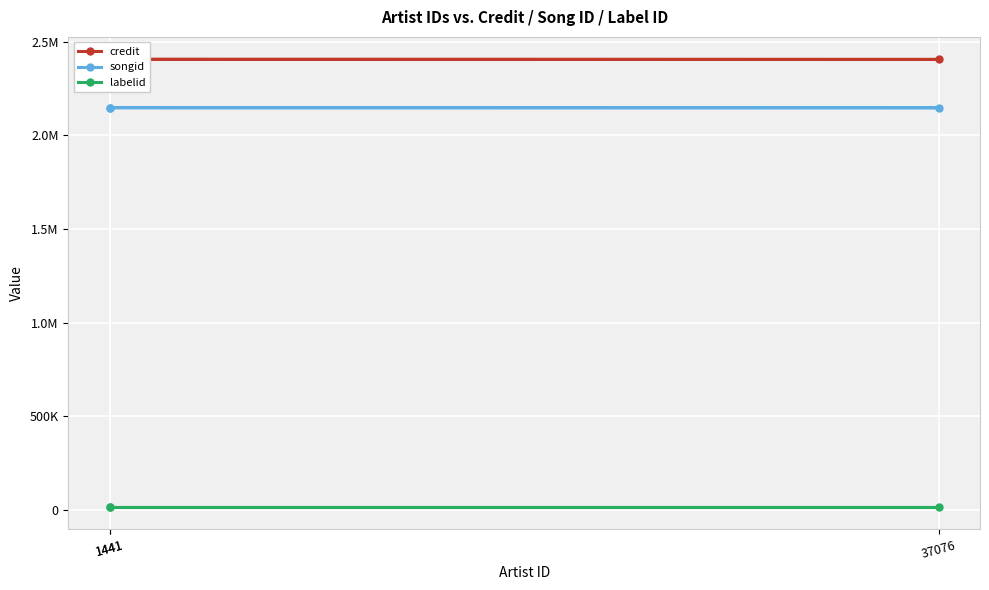

What is the spread (max minus min) of values at 37076?

2388087